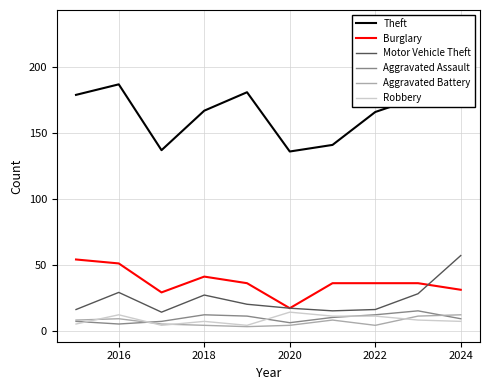

The value of Burglary at 2024 is 11. True or false?

False